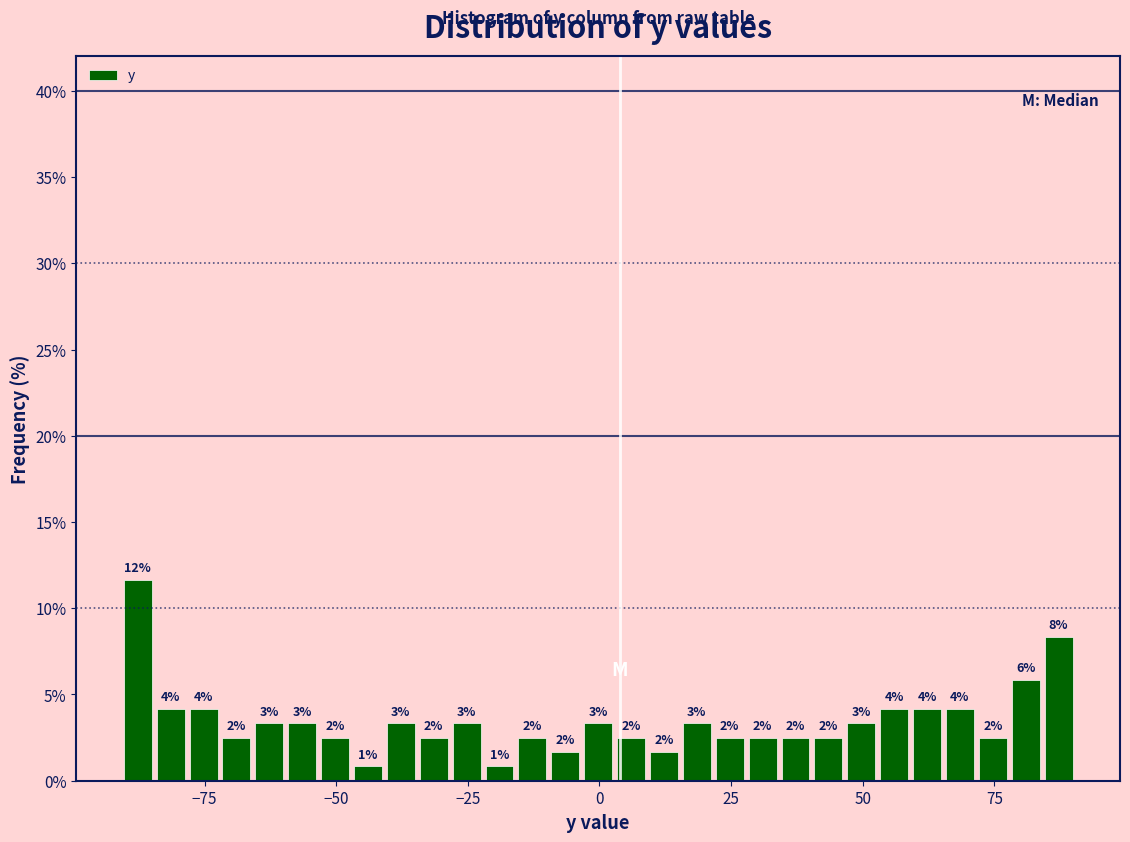

Read against the x-axis, roughly where is the centre of the tallest bar?

-90